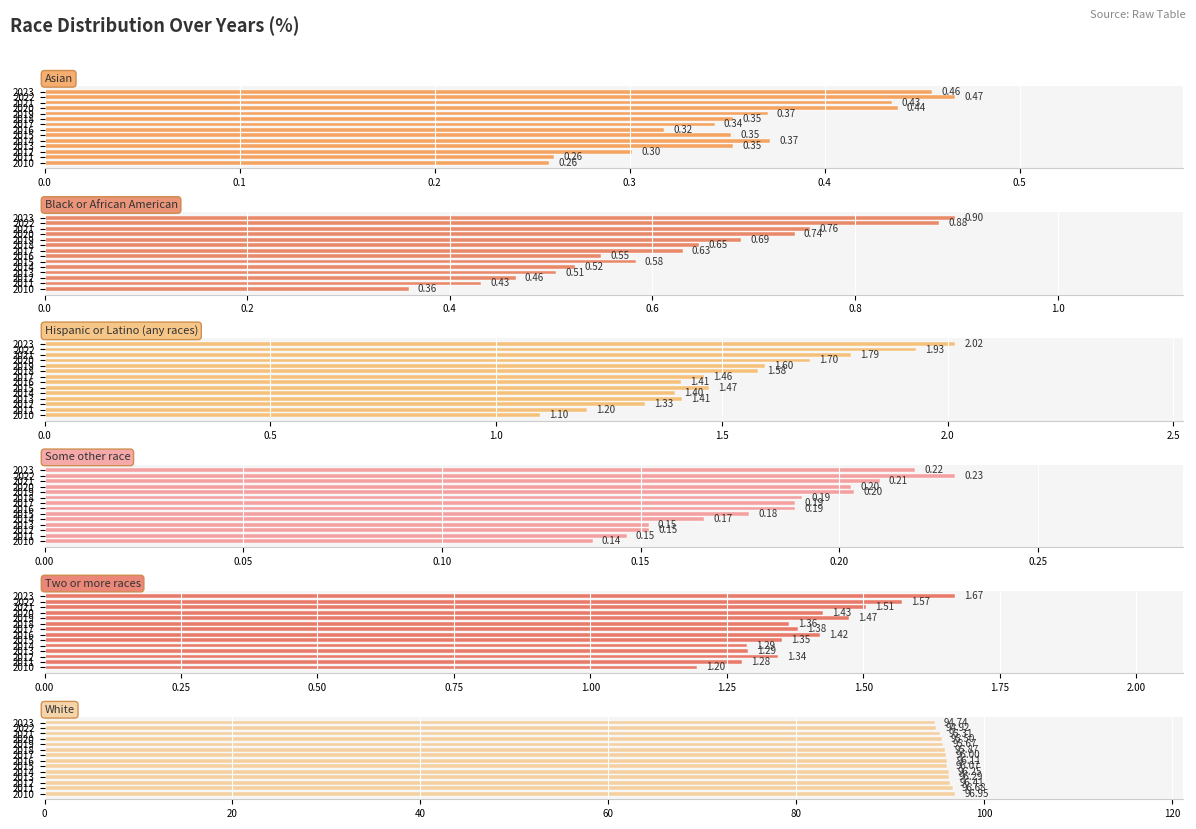

What value does the Asian series have at 2018?

0.4